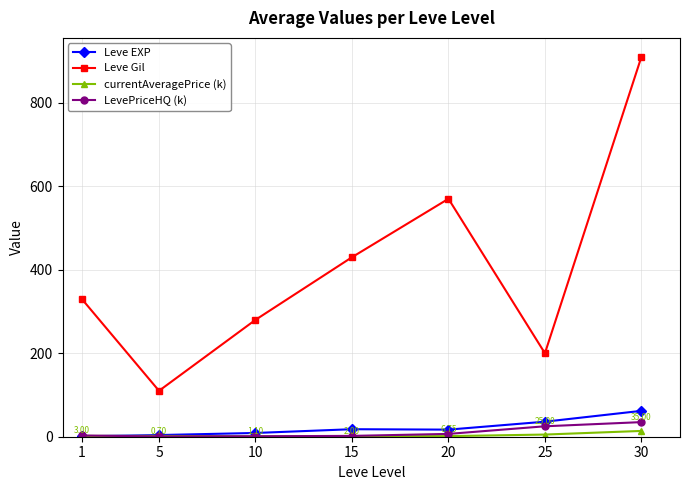

True or false: LevePriceHQ (k) and Leve Gil cross at least once.

False